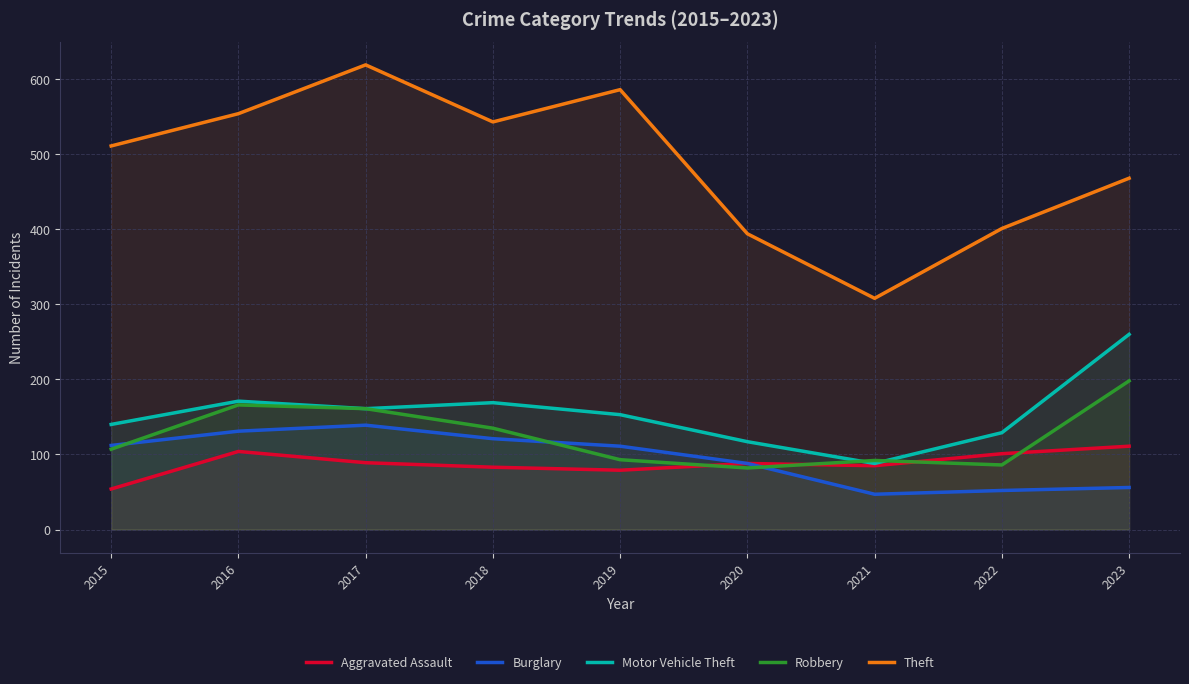

At which label is Motor Vehicle Theft closest to 174?

2016